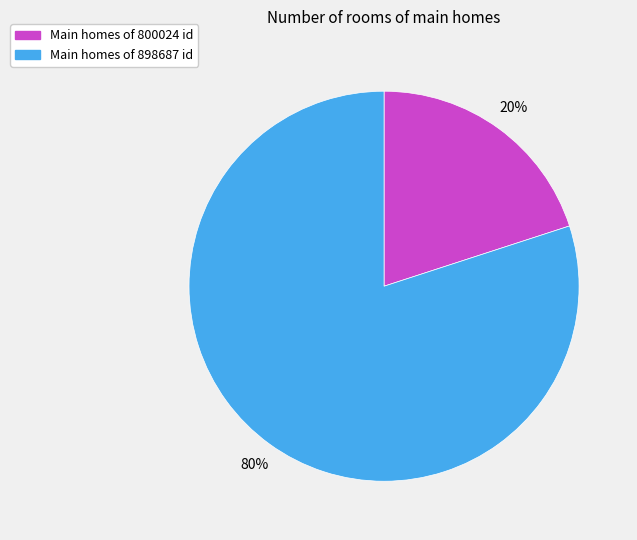

Does any single category account for the majority?

Yes